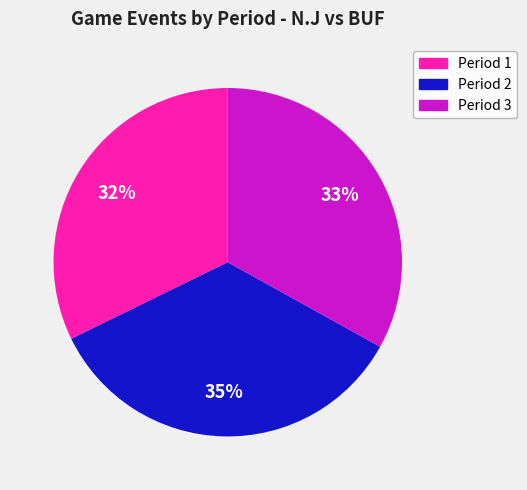

Which slice is the largest?

Period 2